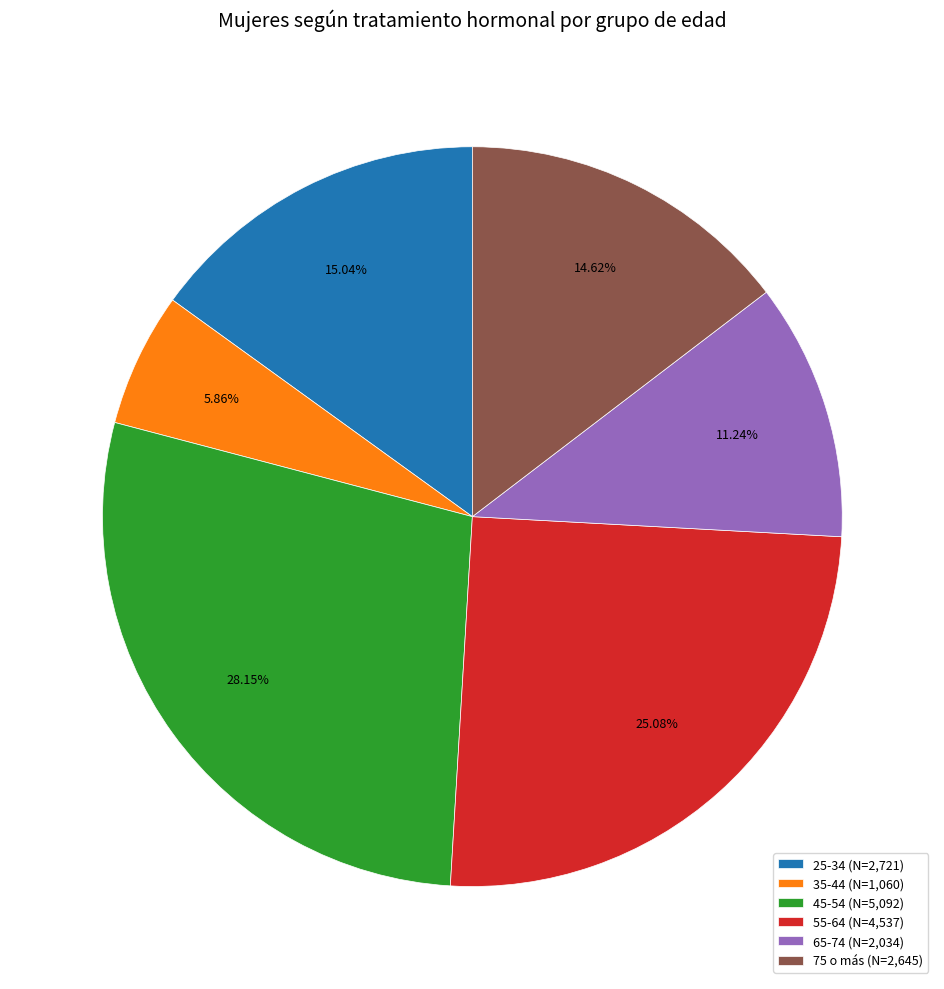

How much of the chart is everything except 55-64?

74.9%